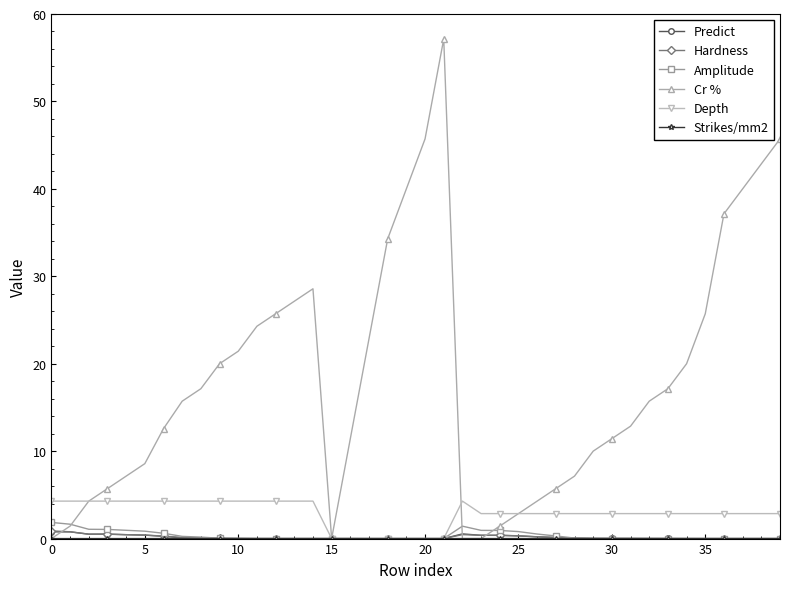

Which series has the widest spread of values?

Cr %